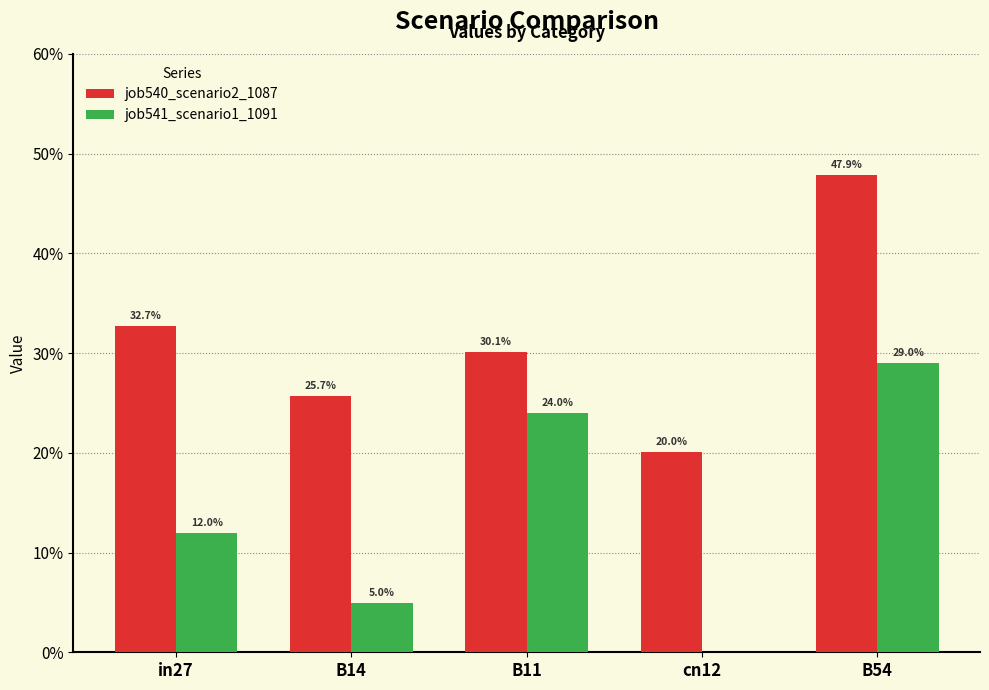

Reading right to left, transcribe all the data shown in this chart.

job540_scenario2_1087: 0.5	0.2	0.3	0.3	0.3
job541_scenario1_1091: 0.3	0.0	0.2	0.0	0.1